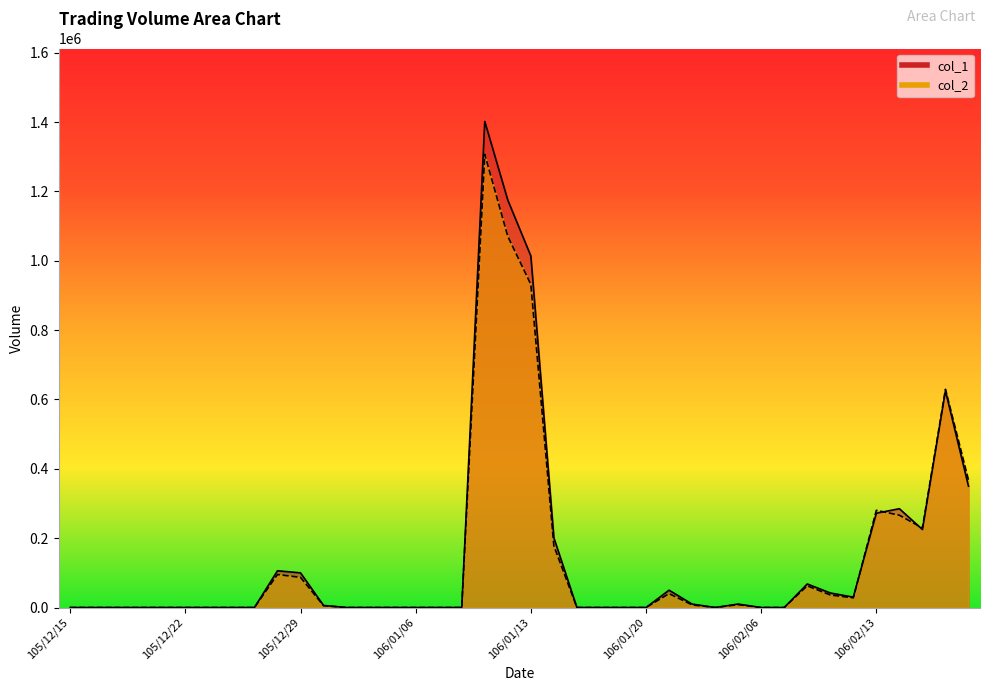

After their last crossing, which series has the higher values: col_2 or col_1?

col_2